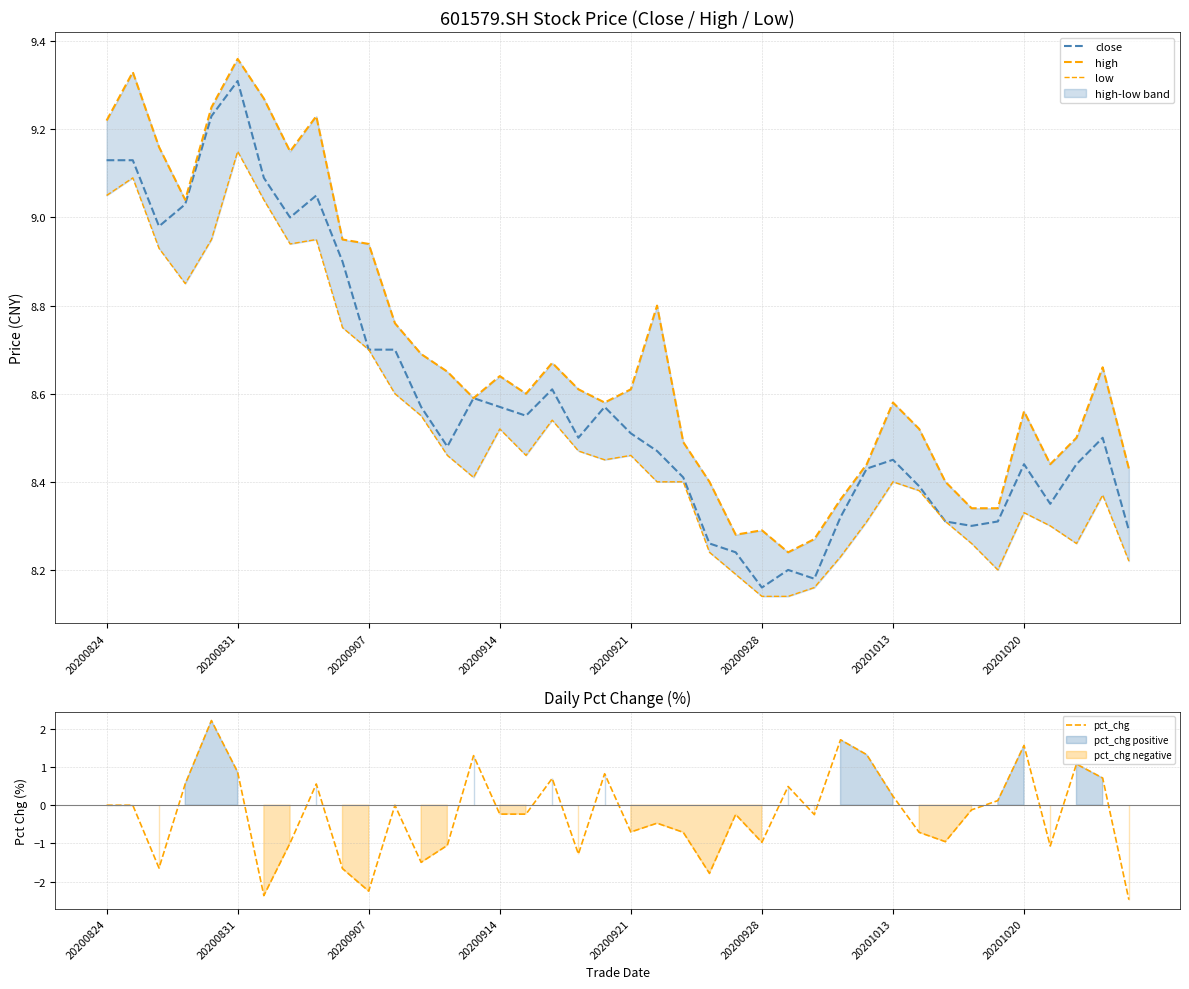

Which category has the highest value in the close series?

20200831